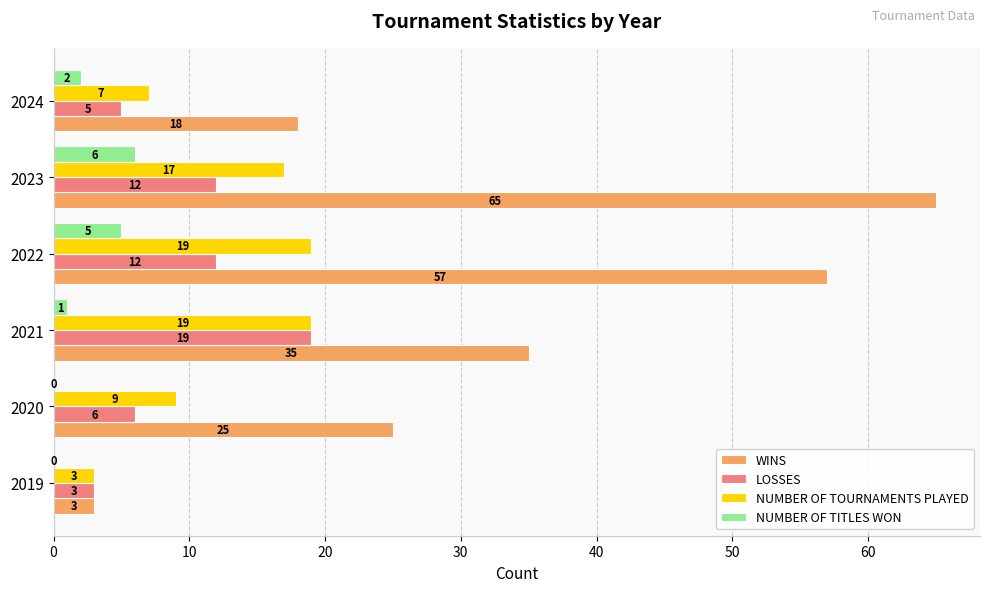

What is the approximate value of LOSSES at 2021, to the nearest 10?

20